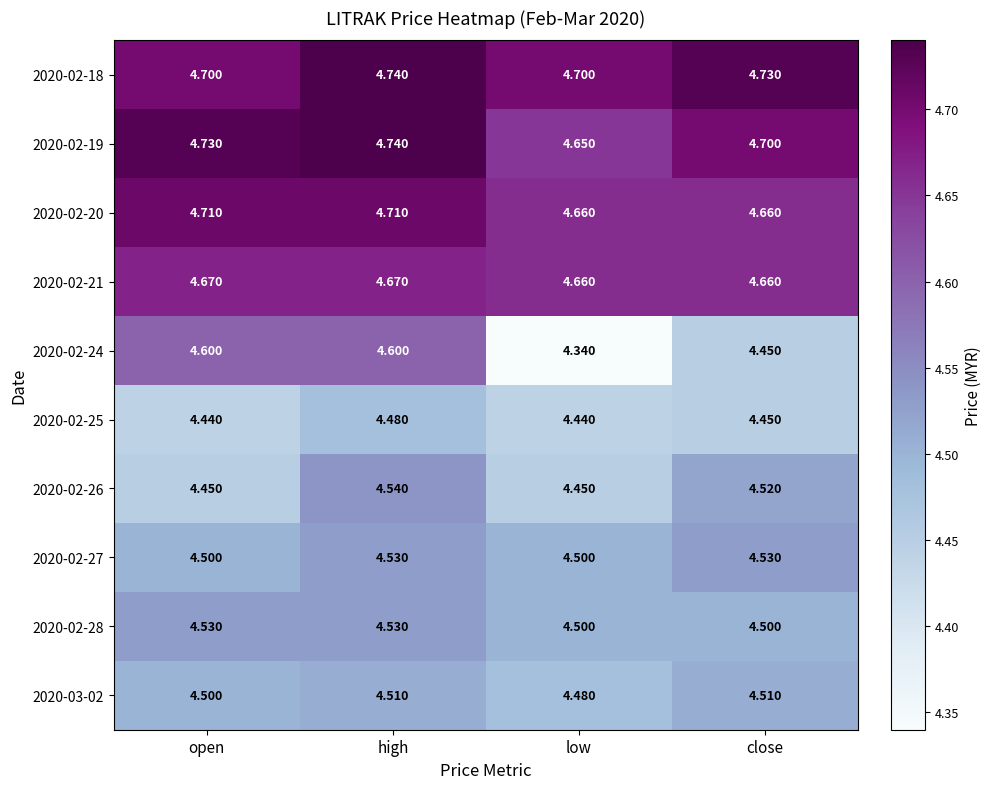

At which category does the chart reach its peak across all series?

high